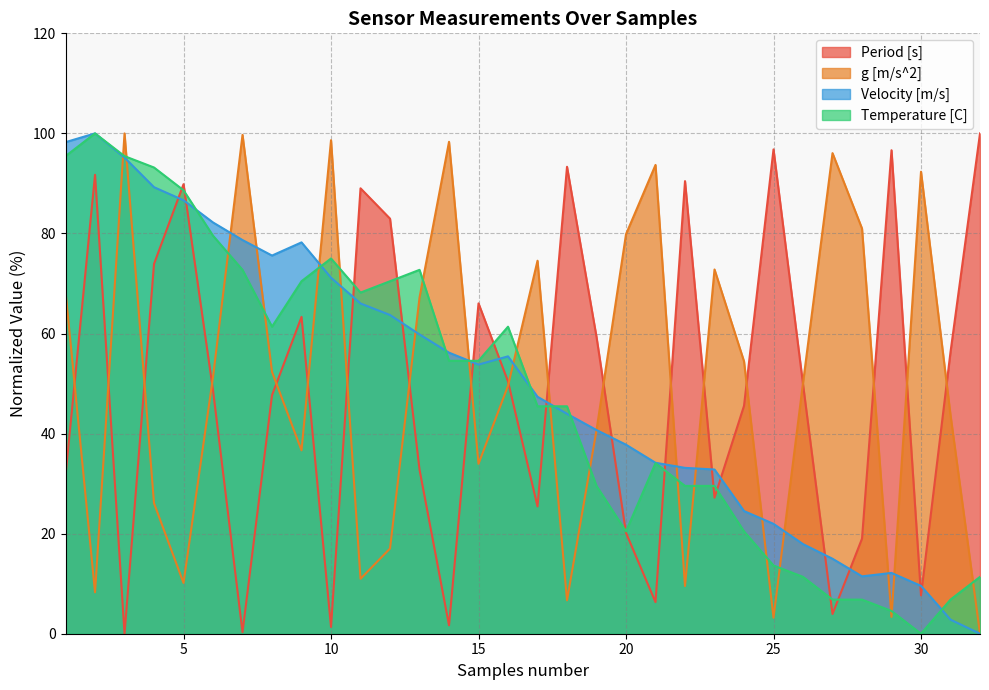

In Period [s], how many points are higher than both neighbors (excluding endpoints)?

9